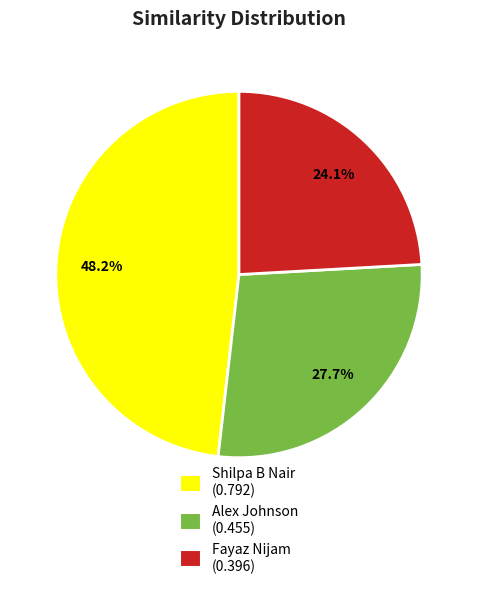

To the nearest percent, what is the average slice percentage?

33%